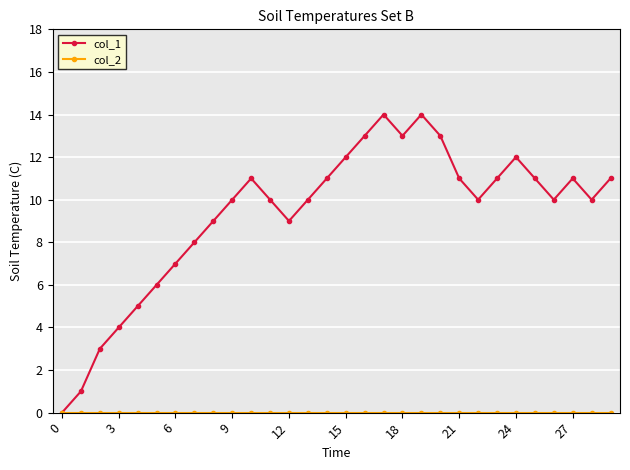

What is the maximum value shown in the chart?

14